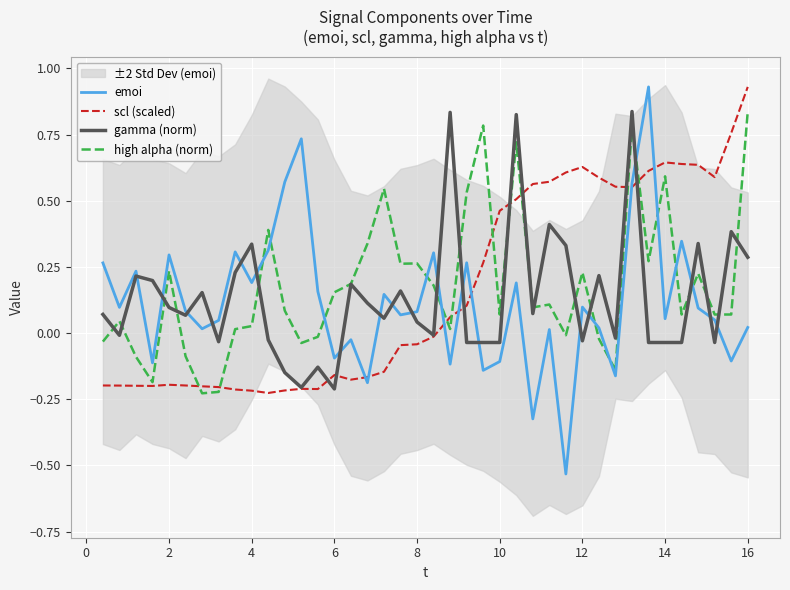

True or false: high alpha (norm) has more than 2 interior local peaks.

True